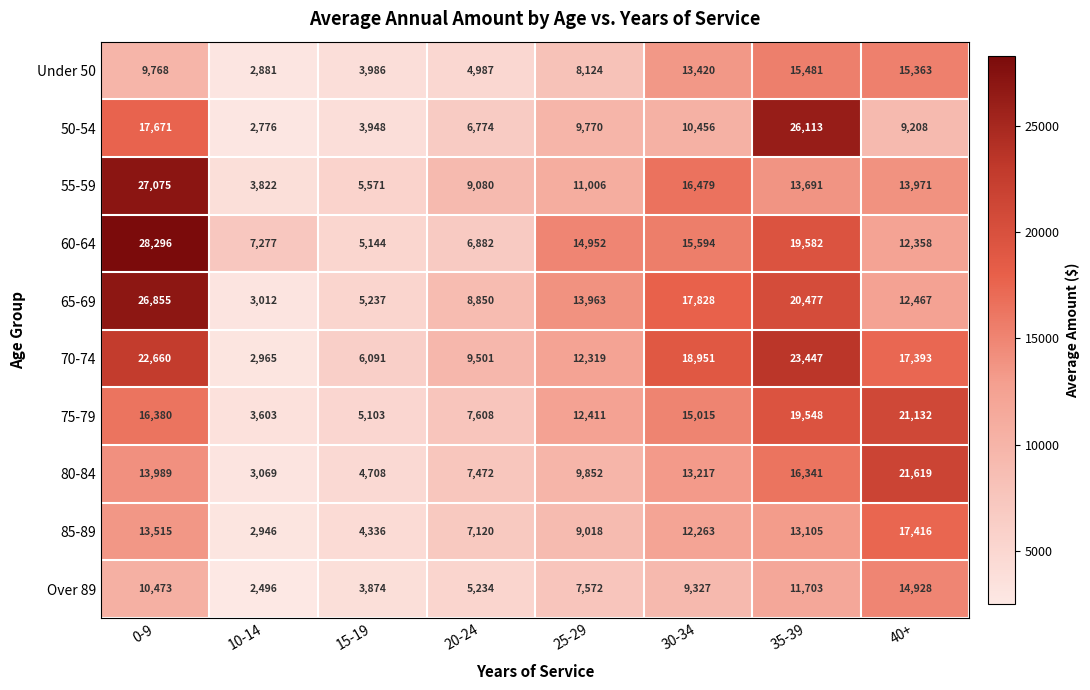

Which series changed the most between 15-19 and 30-34?

70-74